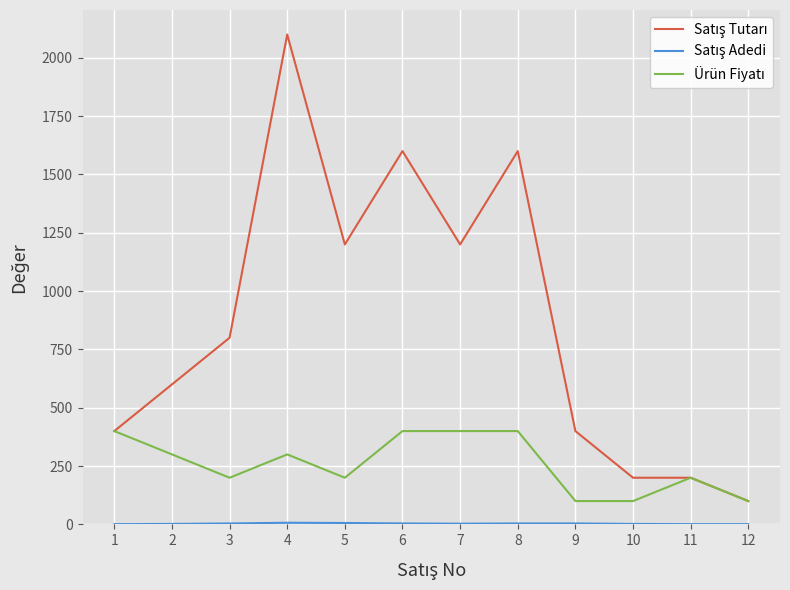

What is the maximum value shown in the chart?

2100